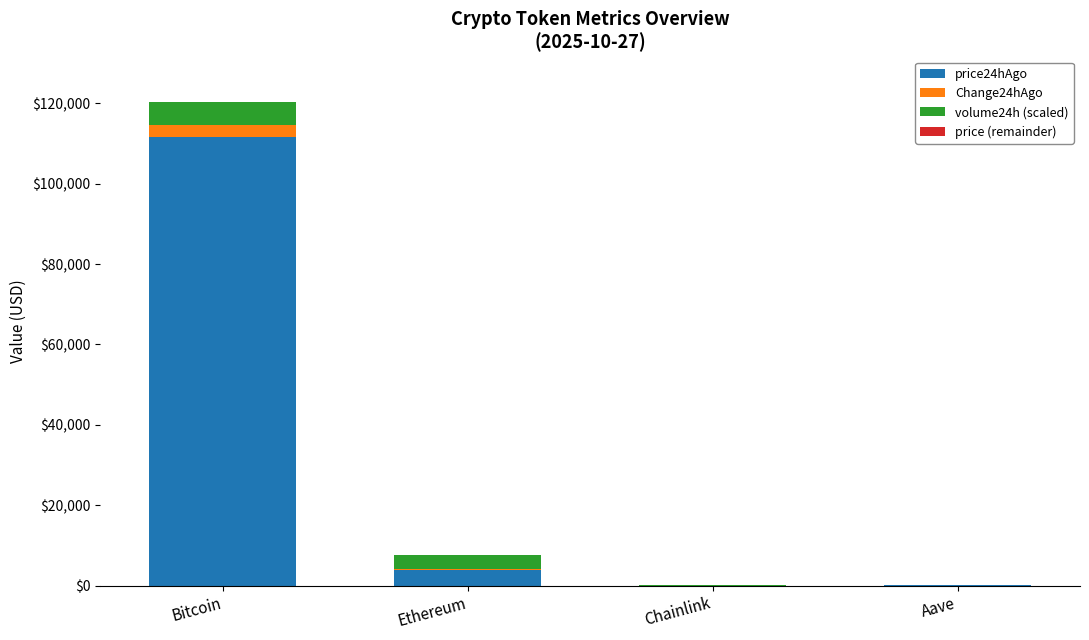

True or false: price24hAgo has a value of 51839.8 at Bitcoin.

False